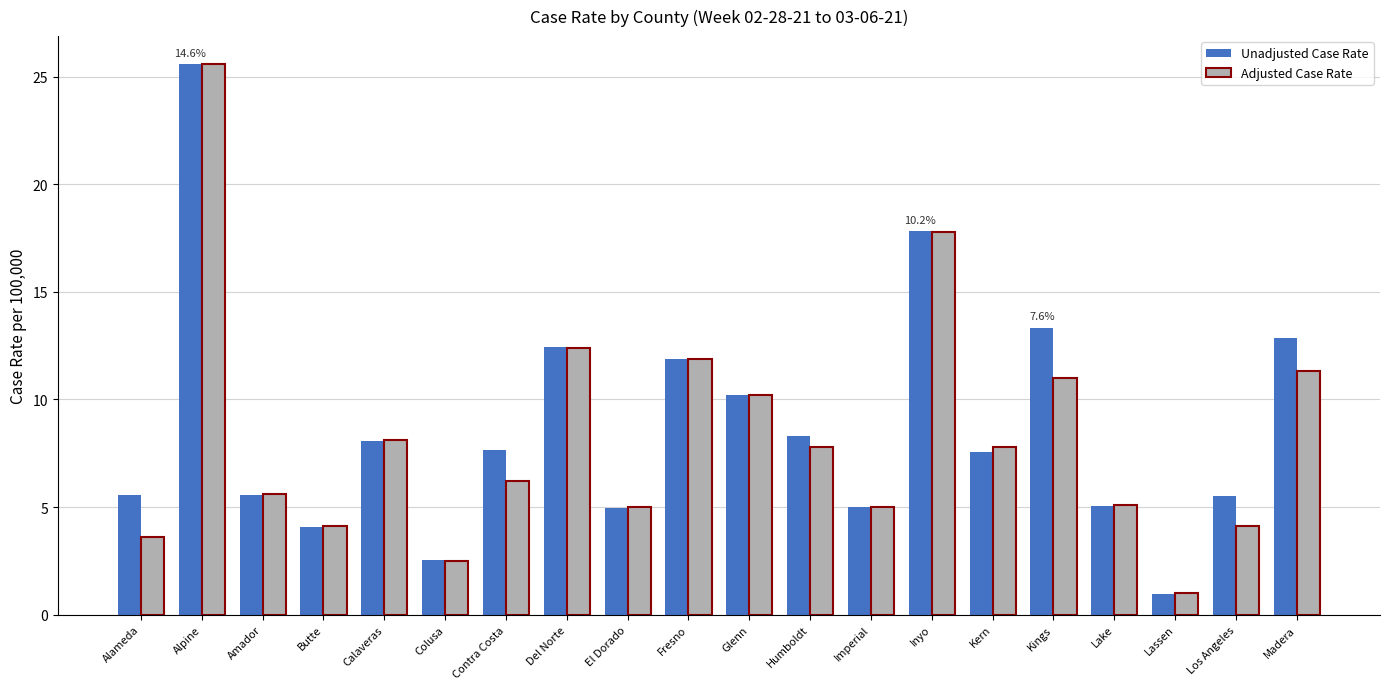

Rank the series at Alameda from highest to lowest value.

Unadjusted Case Rate, Adjusted Case Rate